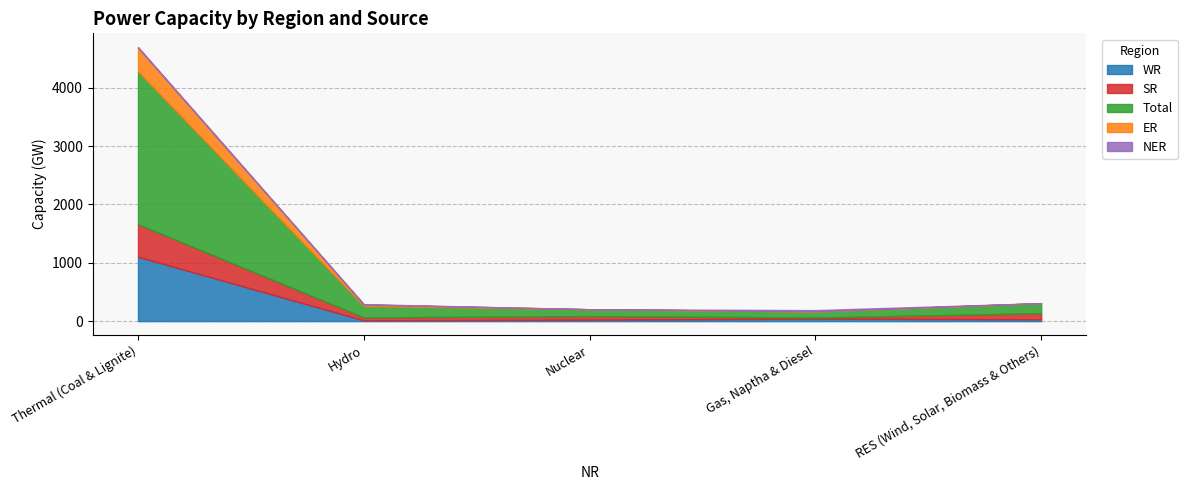

Which series changed the most between Nuclear and RES (Wind, Solar, Biomass & Others)?

Total